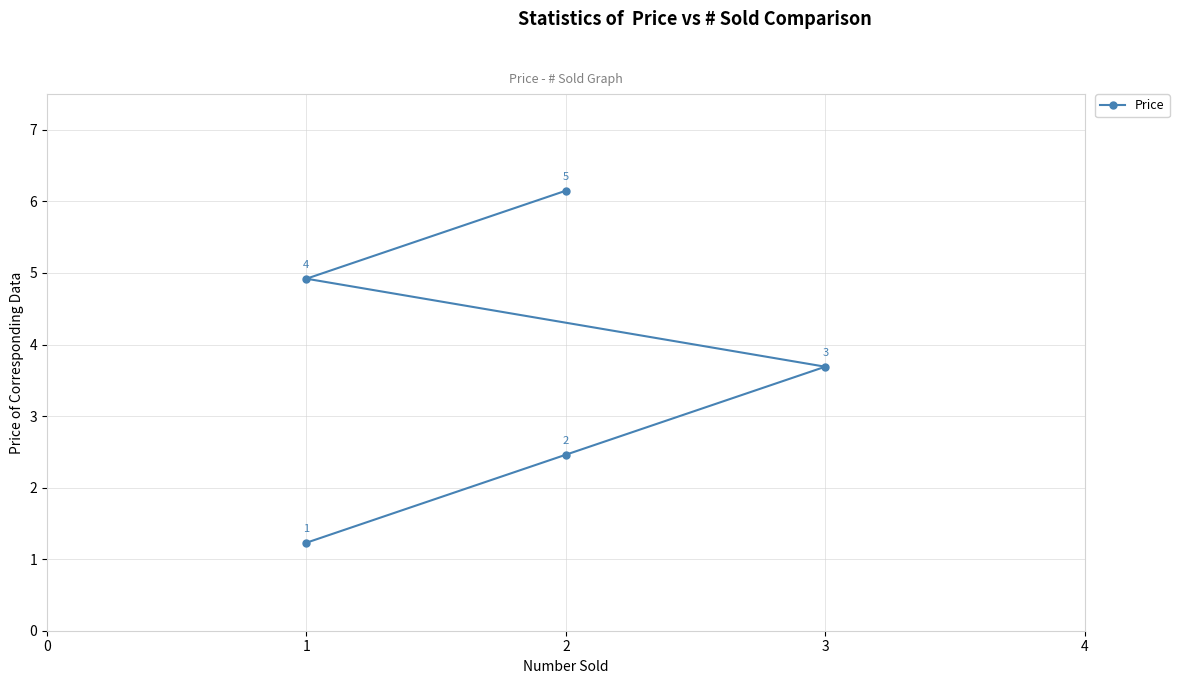

Reading right to left, list all the values displayed in this chart.

6.2	4.9	3.7	2.5	1.2